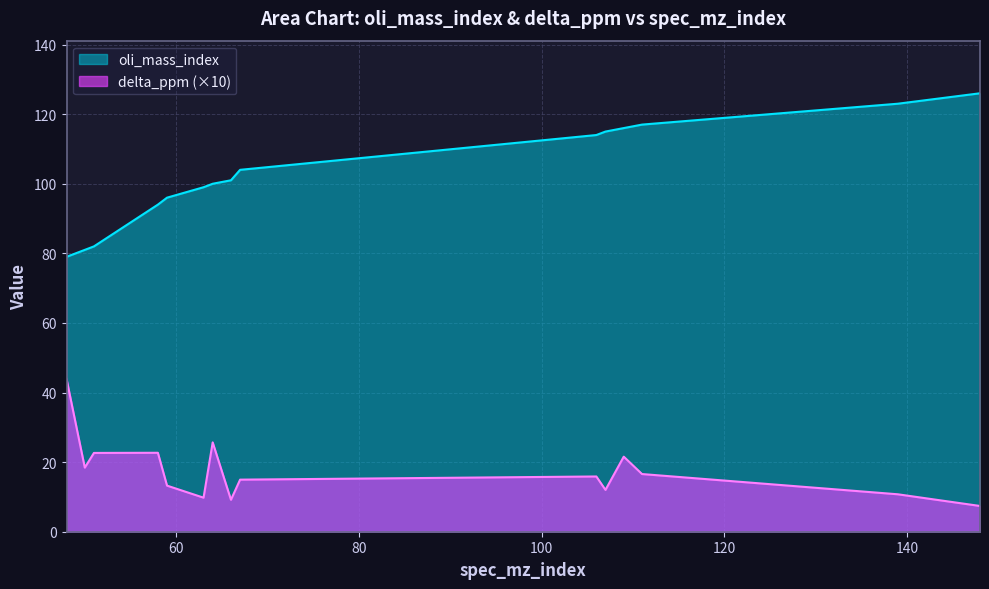

What is the sum of the oli_mass_index values at 59 and 50?

177.0